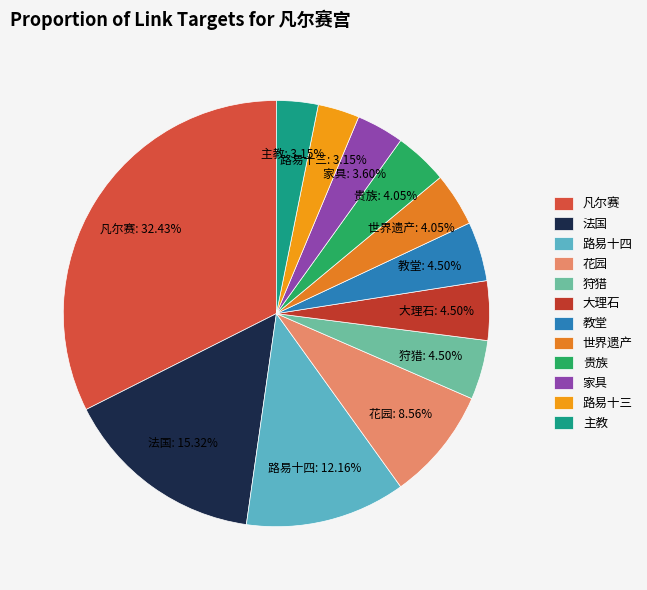

Is the sum of 花园 and 教堂 greater than half?

No